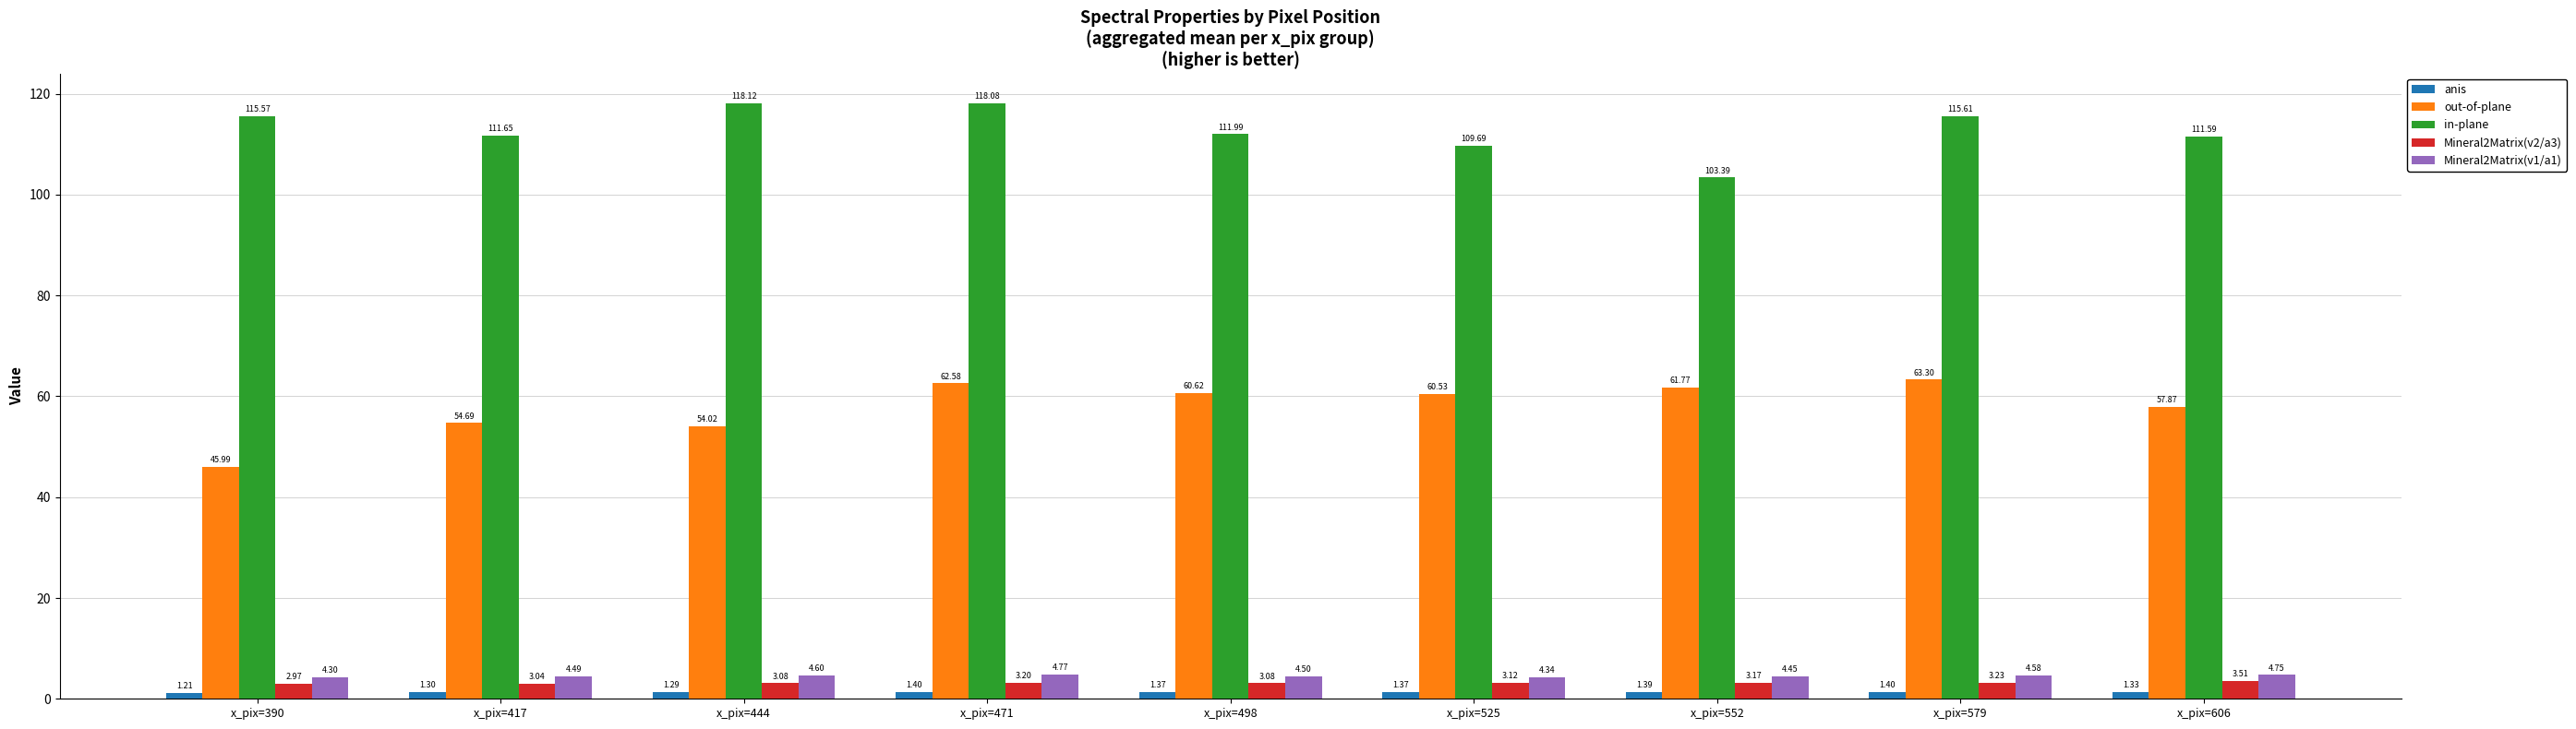

What is the average value of the Mineral2Matrix(v2/a3) series?

3.2